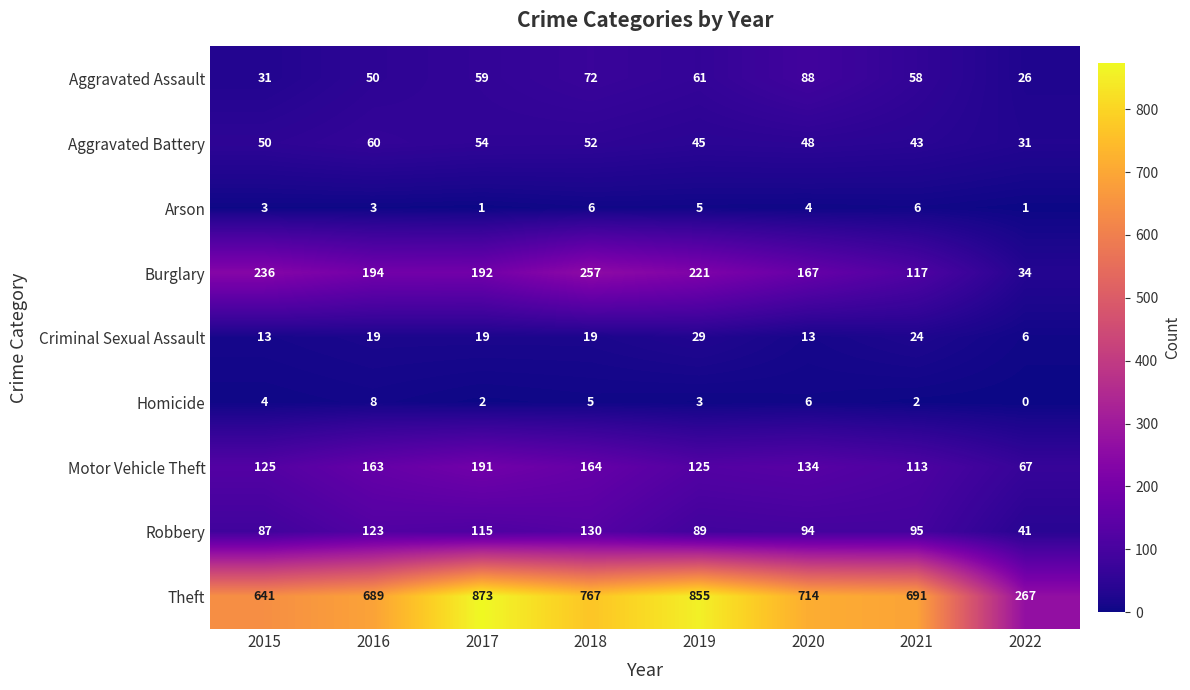

Count the number of data series in this chart.

9